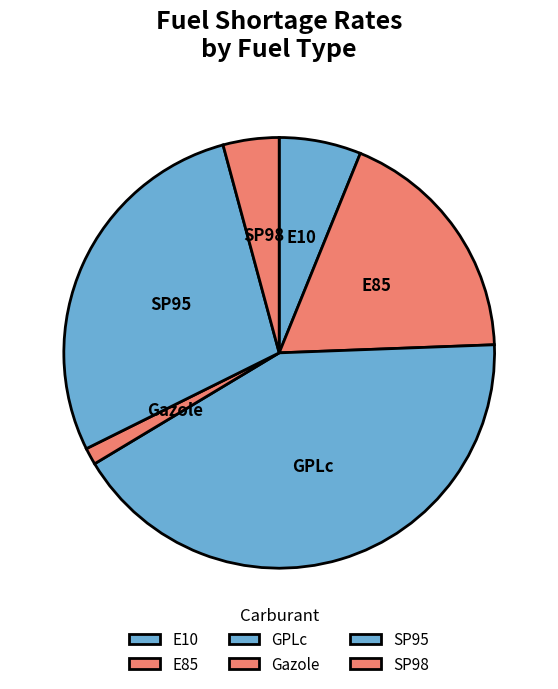

Which has a higher value, E85 or SP98?

E85